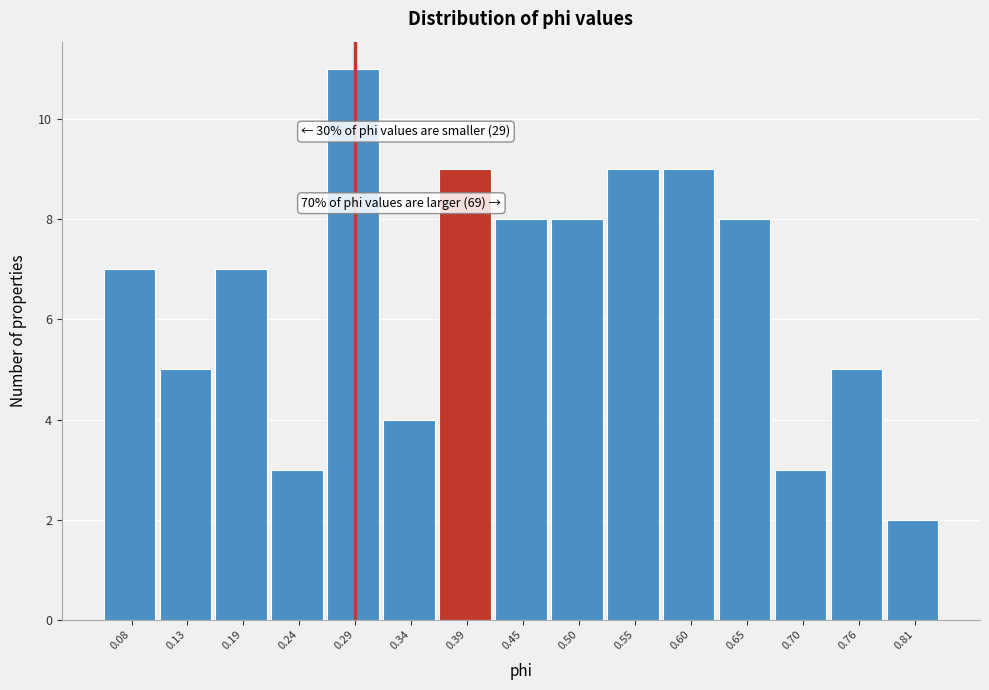

Which range on the x-axis has the tallest bar?

0.26 to 0.32